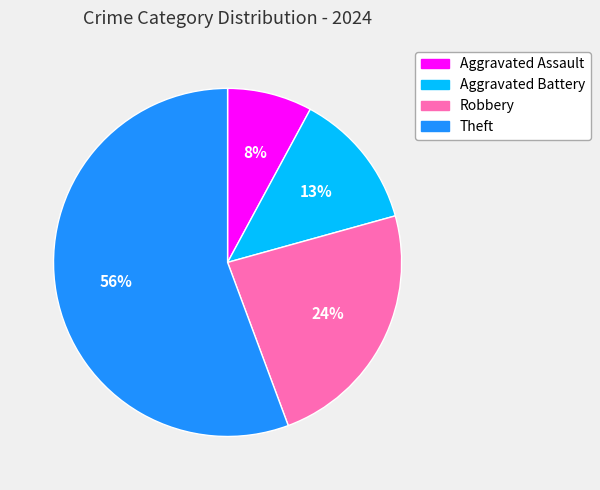

What percentage is the Aggravated Assault slice, to the nearest percent?

8%